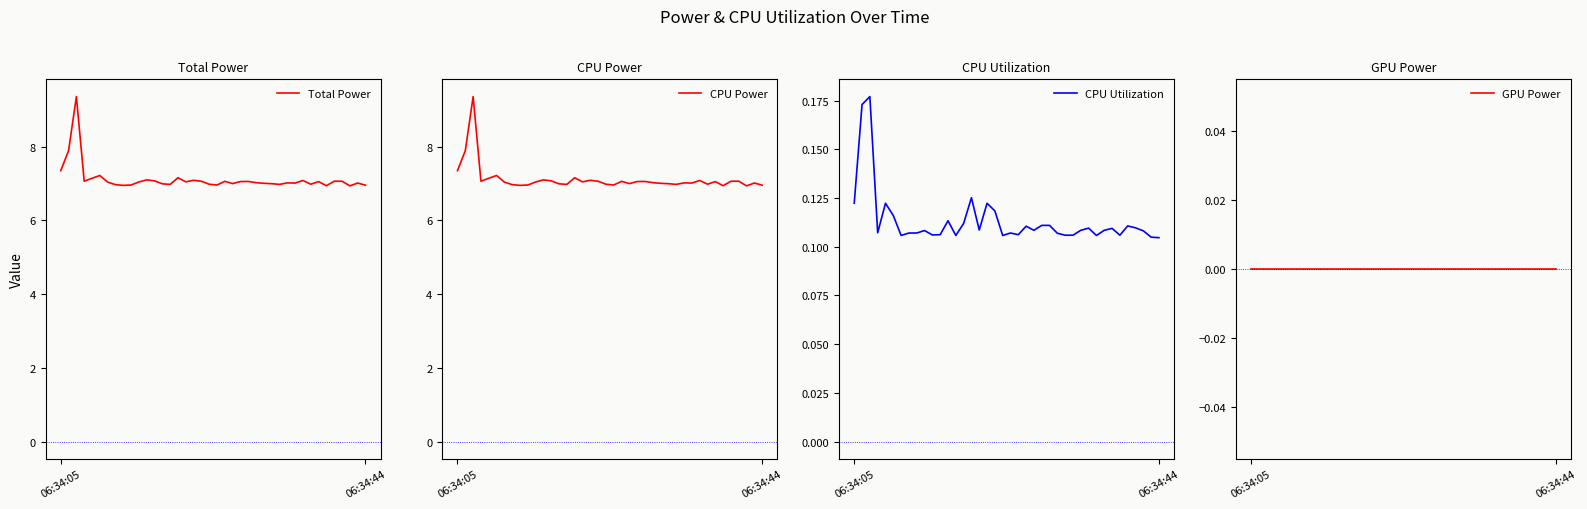

Count the number of categories in the chart.

40